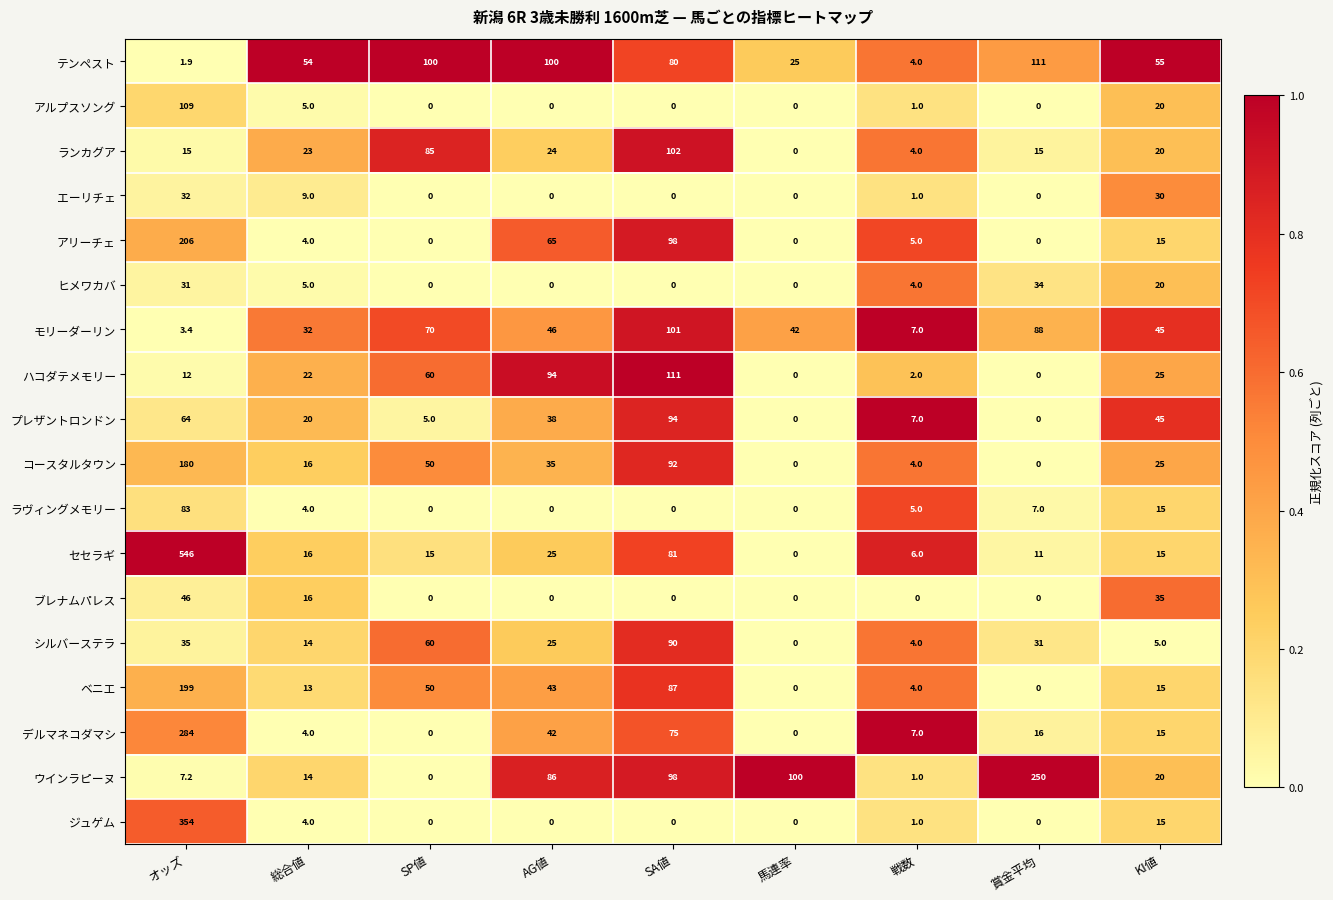

Which series has the largest range (max minus min)?

セセラギ